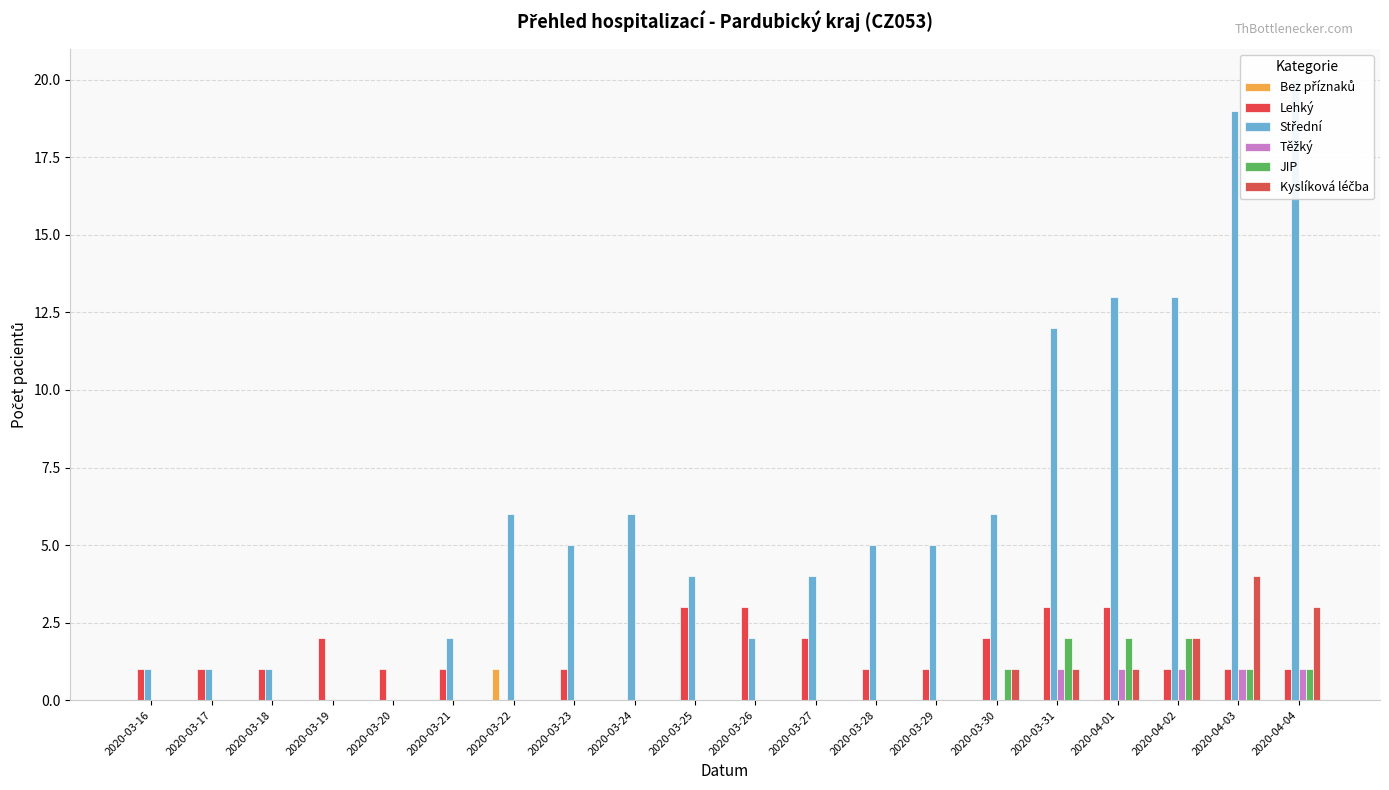

What is the approximate value of Střední at 2020-03-29?

5